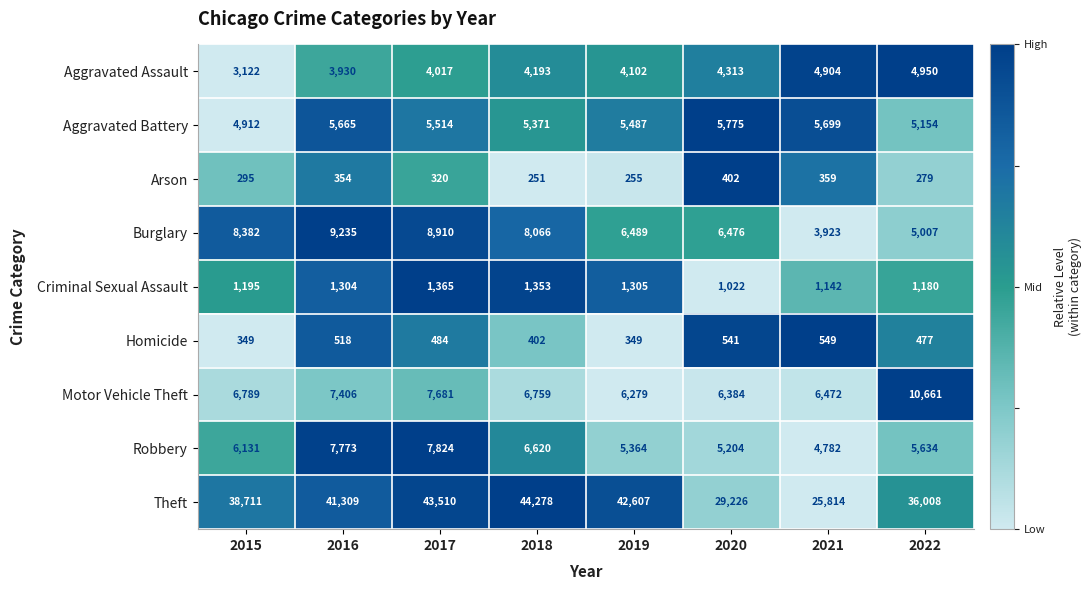

List the series in order of their peak value, lowest first.

Arson, Homicide, Criminal Sexual Assault, Aggravated Assault, Aggravated Battery, Robbery, Burglary, Motor Vehicle Theft, Theft